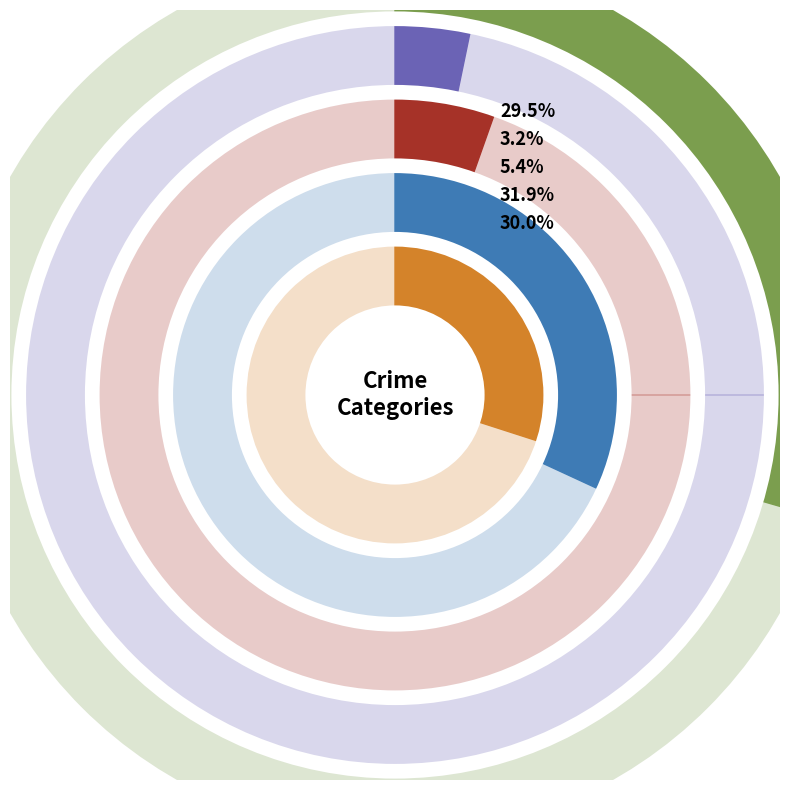

Is the sum of Robbery and 6 greater than half?

No